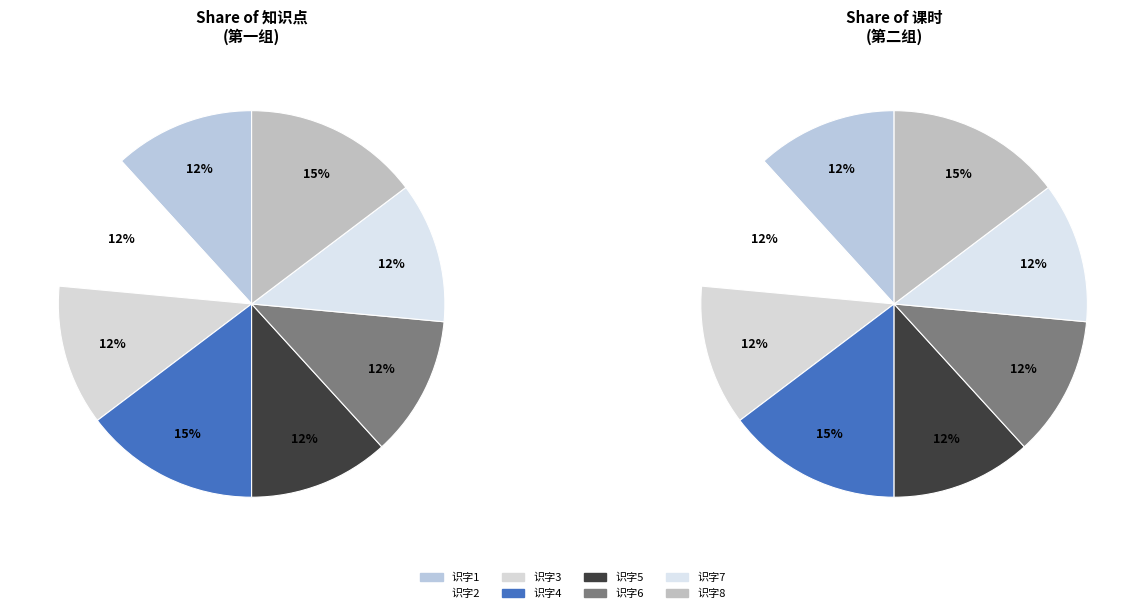

Is it true that 识字4 is 15% of the pie?

True